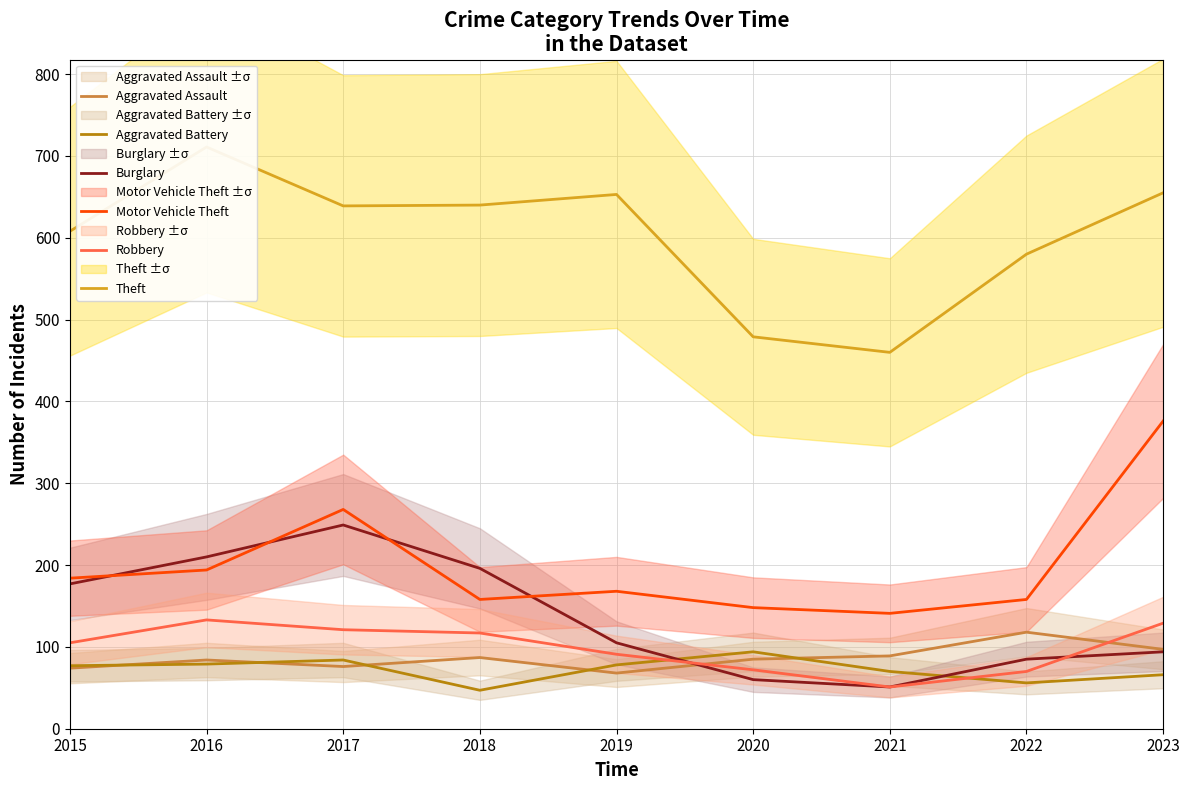

What is the difference between the second highest and second lowest values in the Aggravated Assault series?

23